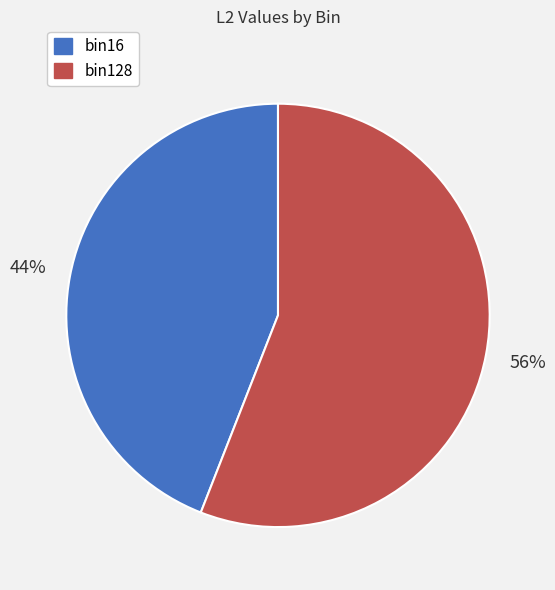

What is the largest slice in the pie chart?

bin128